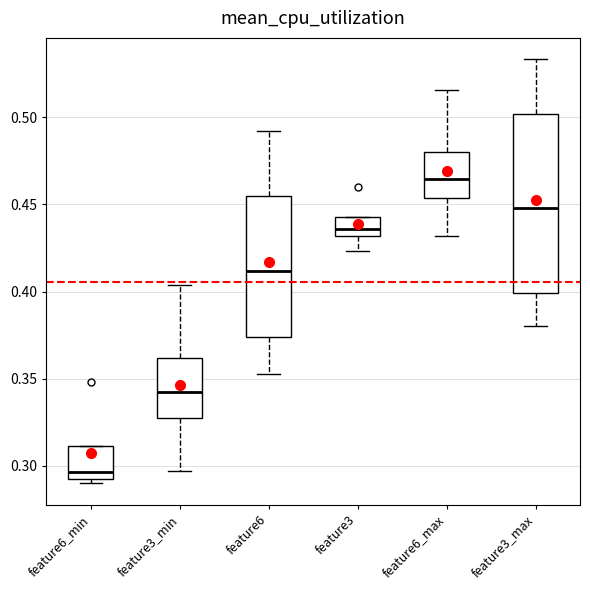

Reading left to right, read every box against the y-axis: the position of its median line, the range the box covers, and the ends of its whiskers. The values are not printed on the chart, so give them approximately, as read against the axis.

feature6_min: median 0.295 (just above the box's lower edge), box 0.295 to 0.310, whiskers 0.290 to 0.310
feature3_min: median 0.345, box 0.325 to 0.360, whiskers 0.295 to 0.405
feature6: median 0.410, box 0.375 to 0.455, whiskers 0.355 to 0.490
feature3: median 0.435, box 0.430 to 0.445, whiskers 0.425 to 0.445
feature6_max: median 0.465, box 0.455 to 0.480, whiskers 0.430 to 0.515
feature3_max: median 0.450, box 0.400 to 0.500, whiskers 0.380 to 0.535